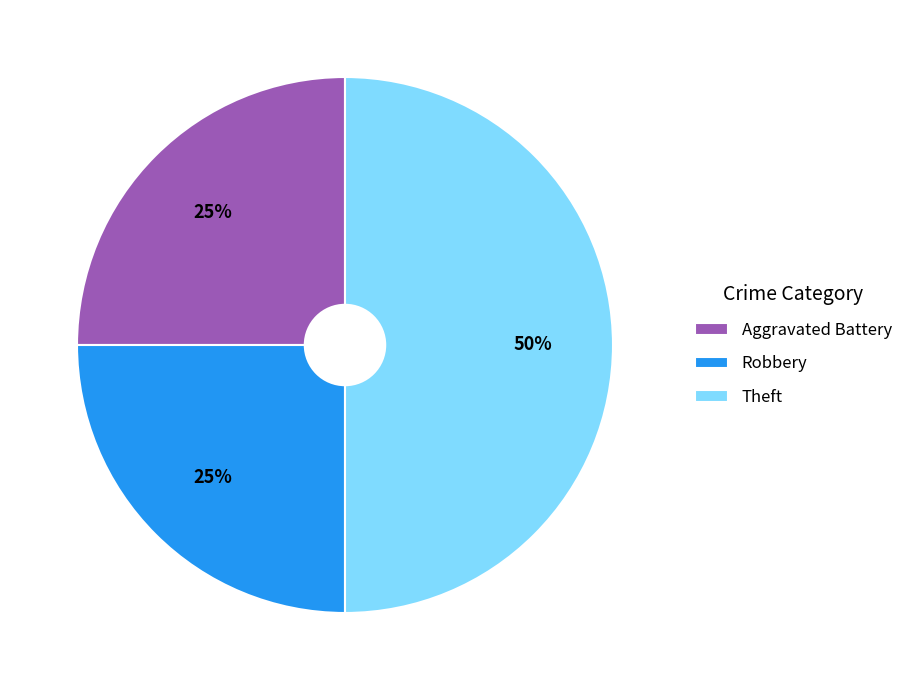

What is the ratio of the value at Aggravated Battery to the value at Theft?

0.5